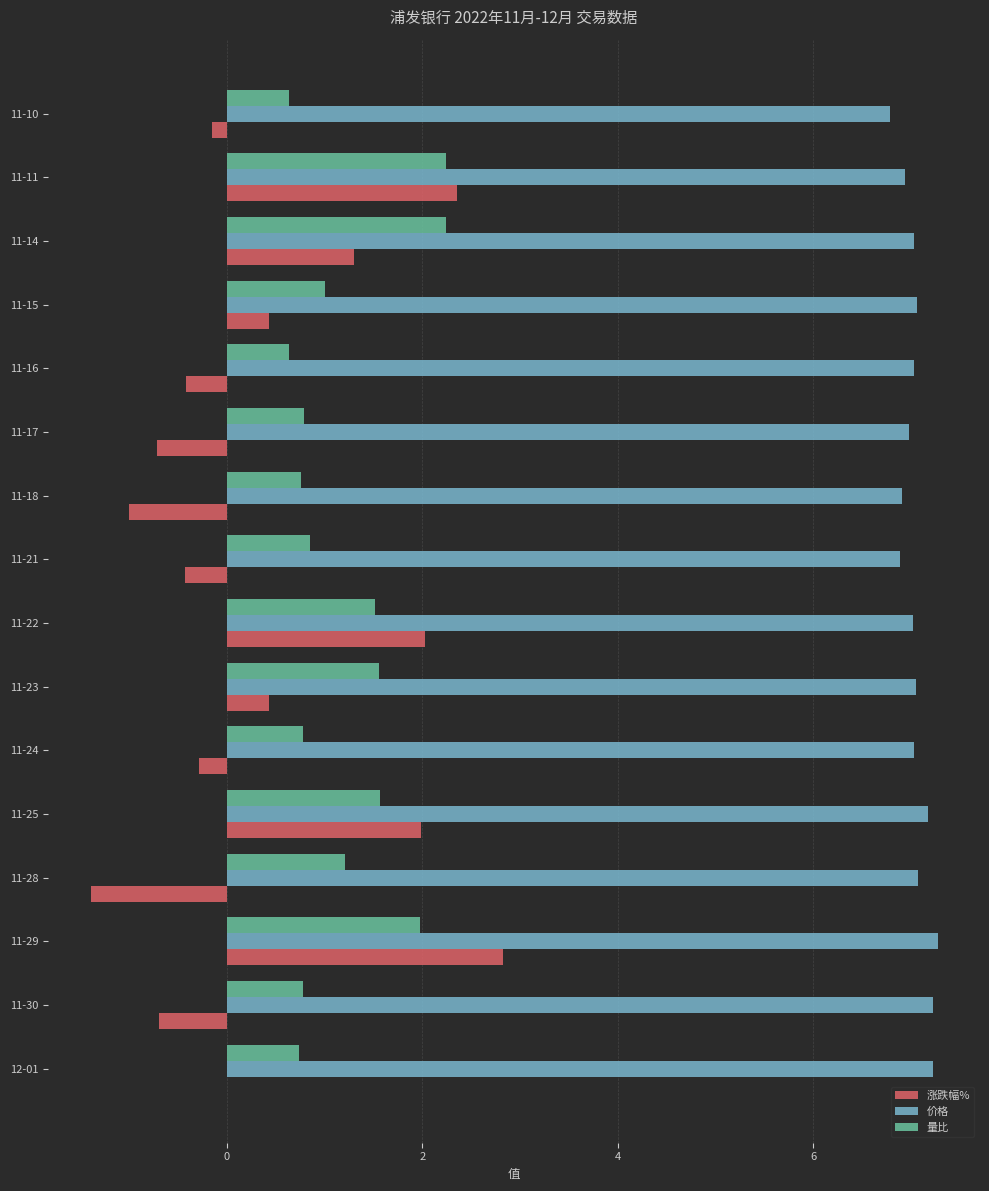

How many series are shown in this chart?

3